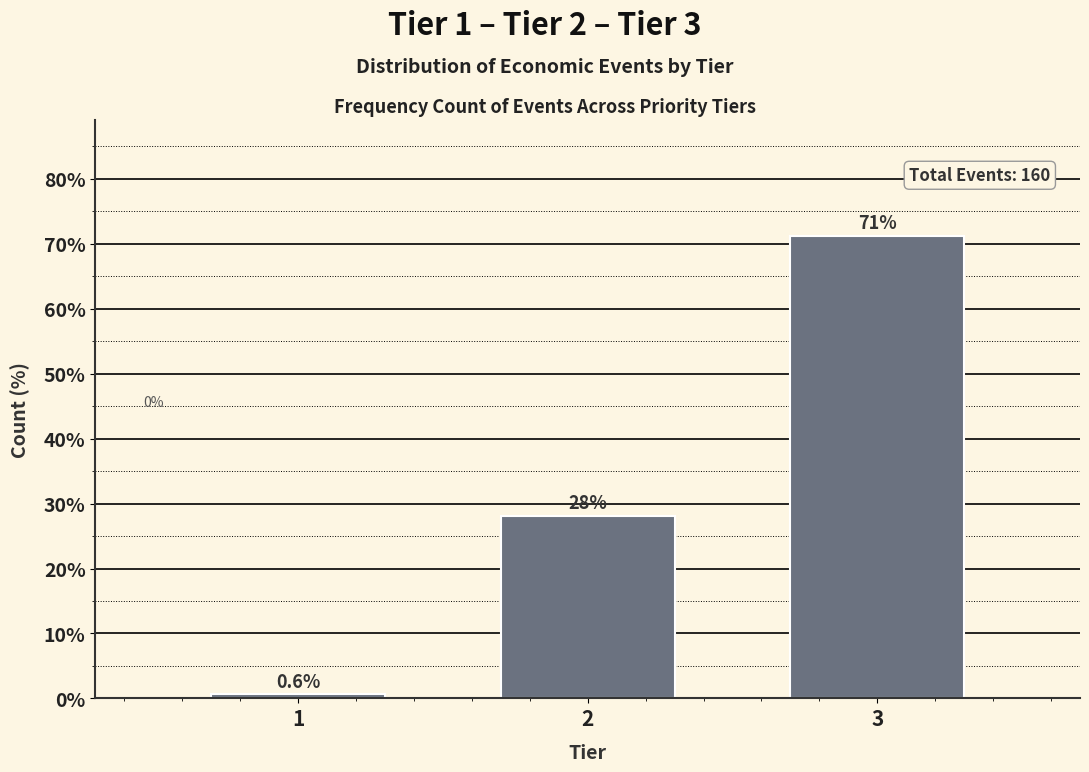

Between 3 and 1, which is larger?

3